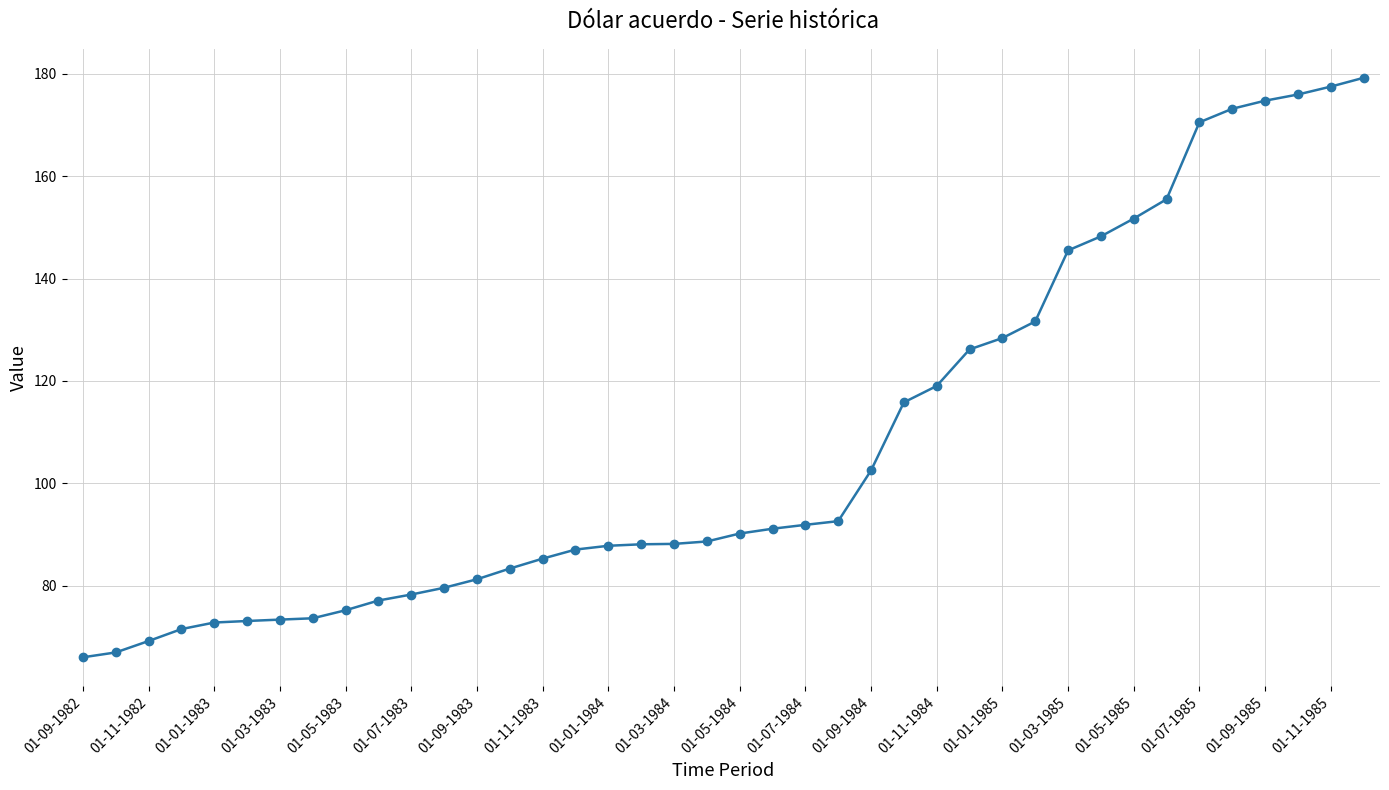

What is the value of the 5th point from the left?

72.8